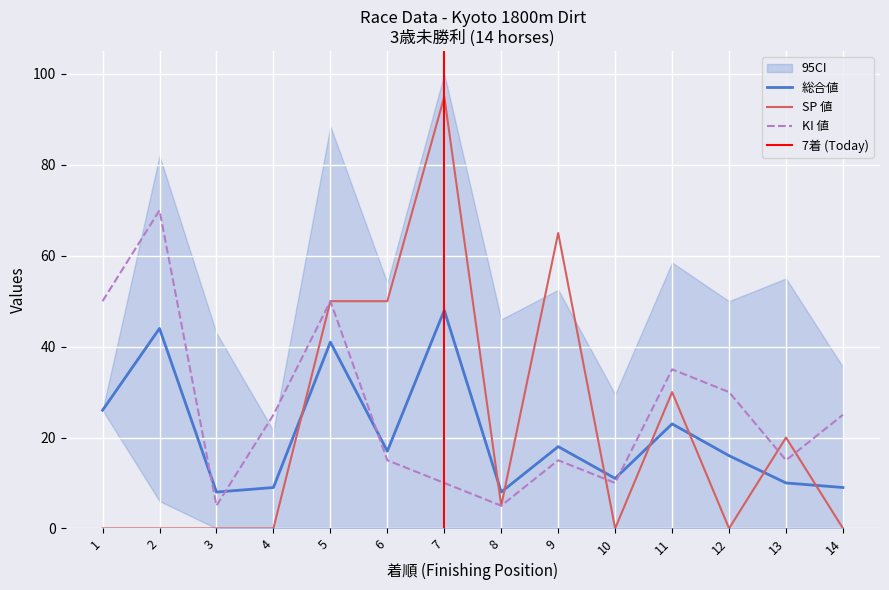

What is the maximum value shown in the chart?

95